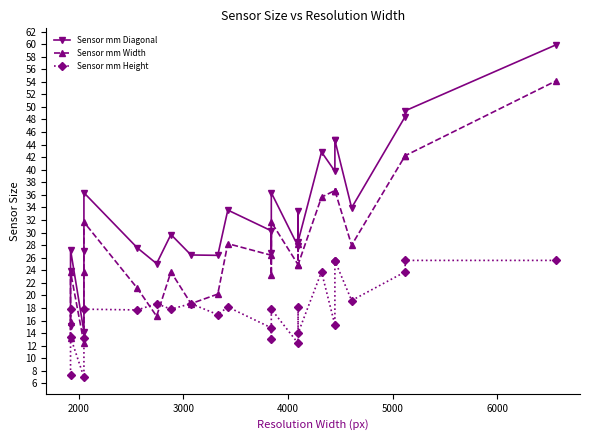

How many values in the Sensor mm Width series are below 26?

13